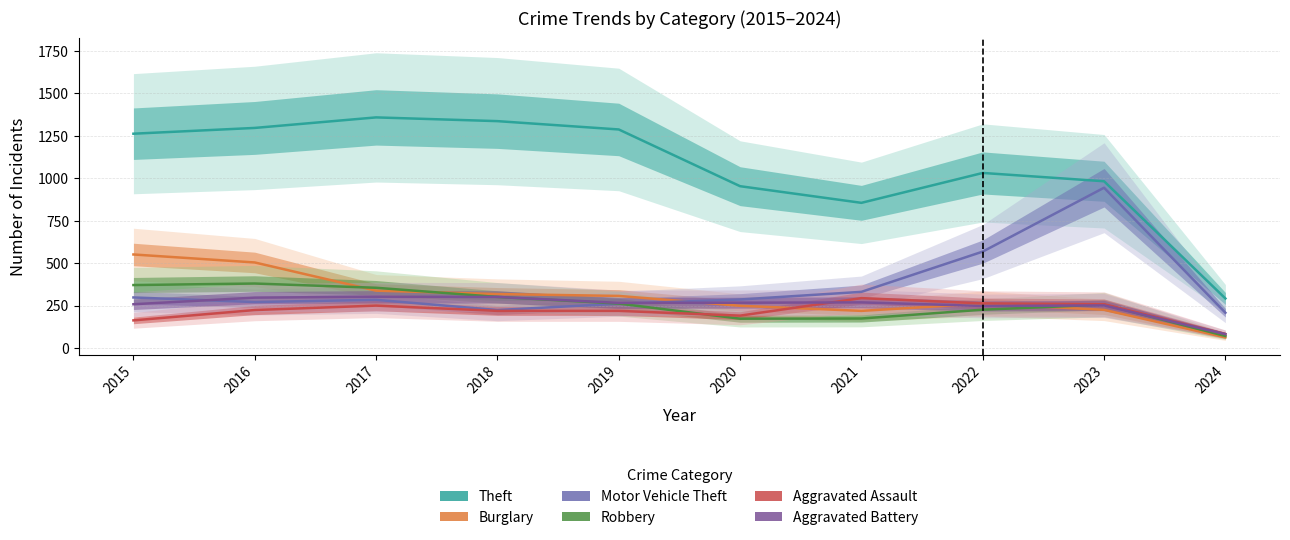

What is the difference between the Aggravated Assault values at 2021 and 2016?

70